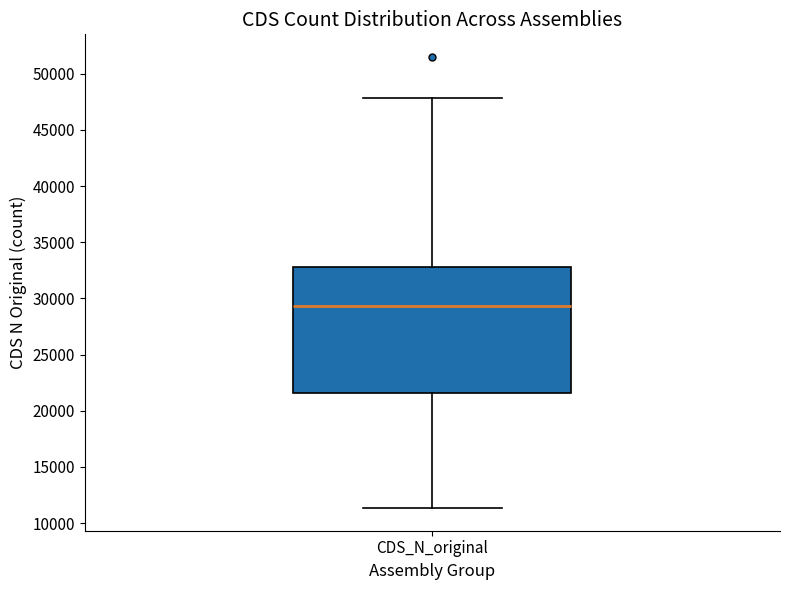

Where does the upper whisker of the box for CDS_N_original end on the y-axis? The values are not printed on the chart, so give them approximately, as read against the axis.

48000